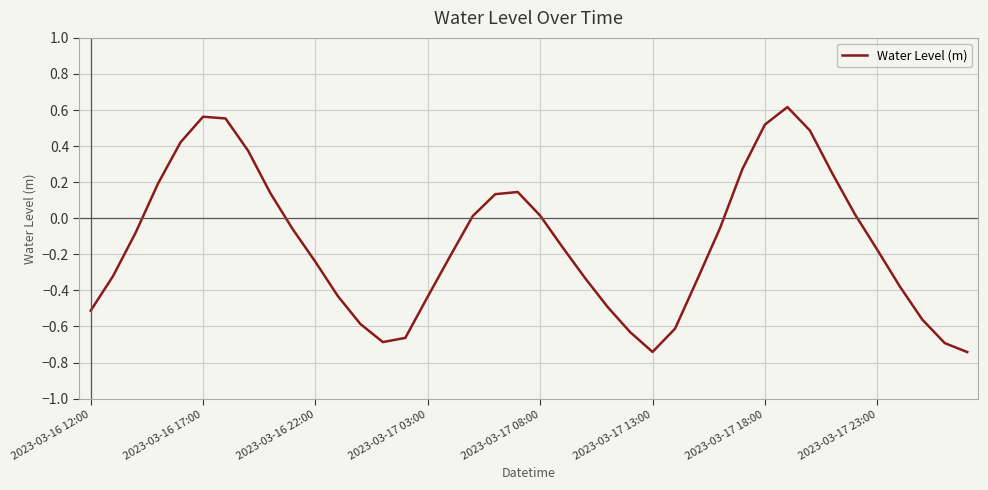

What is the difference between the maximum and minimum values?

1.4